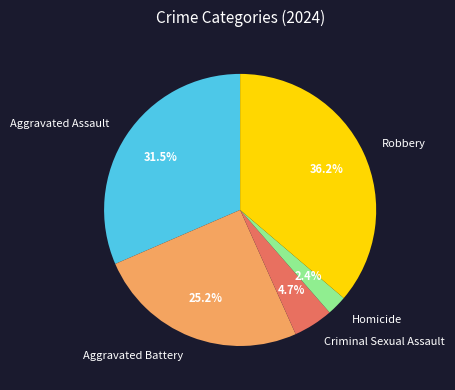

To the nearest percent, what is the difference between the largest and smallest slice percentages?

34%